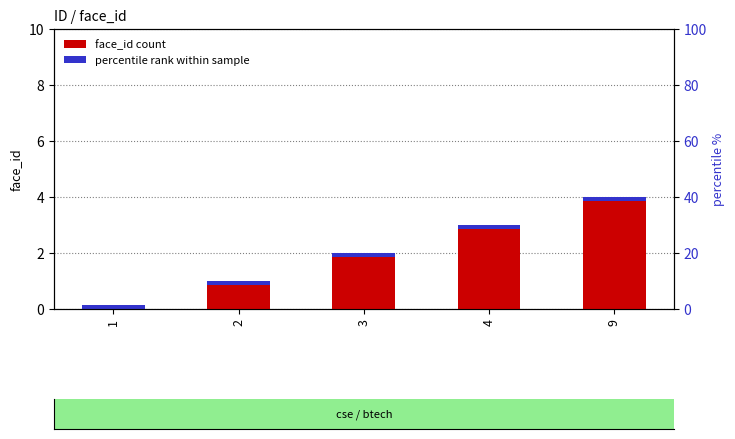

Reading left to right, what are all the values shown in this chart?

1=0	2=1	3=2	4=3	9=4